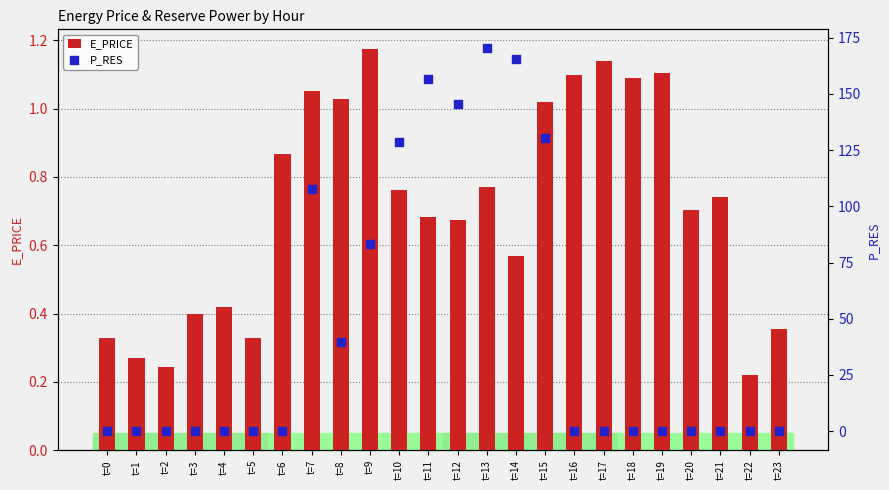

What is the total value across all series at t=16?

1.1